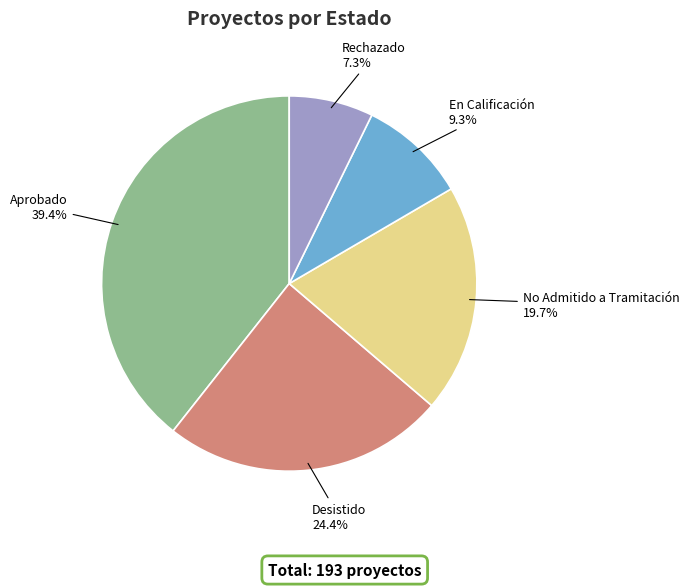

To the nearest percent, what portion does Rechazado represent?

7%